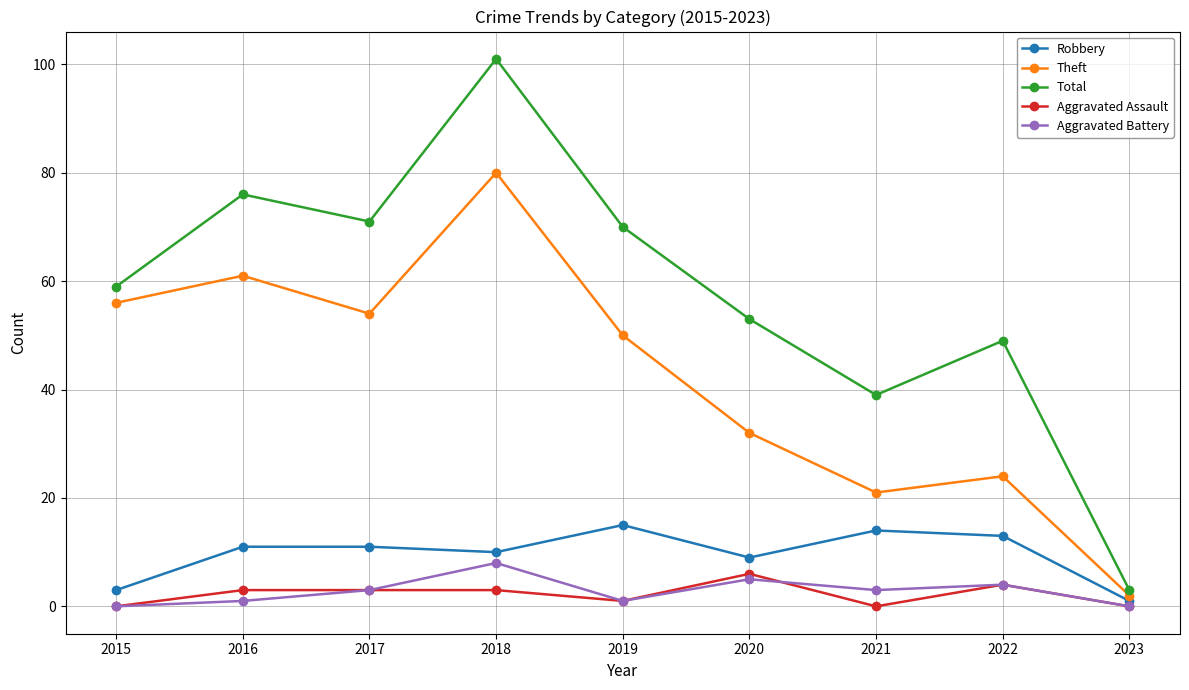

True or false: Aggravated Battery and Theft cross at least once.

False